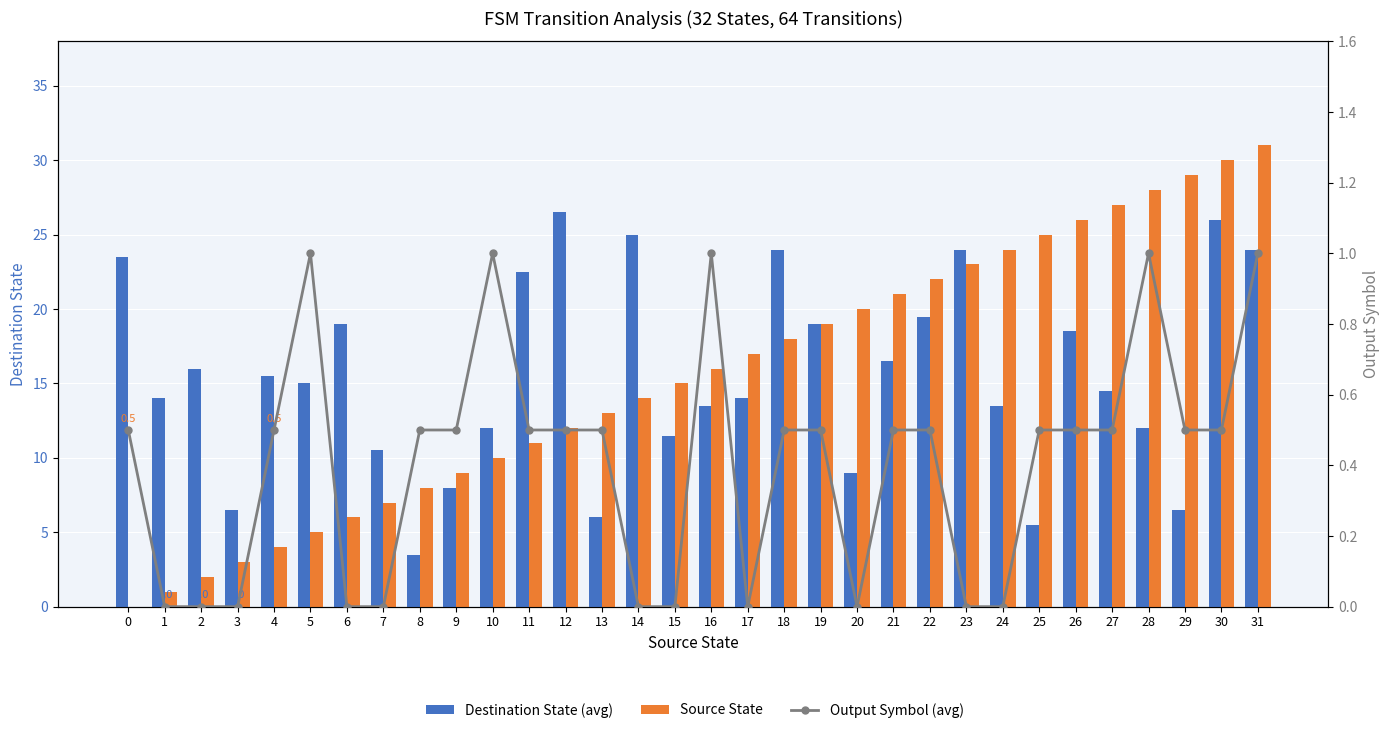

Where is Destination State (avg) nearest to the value 15?

5